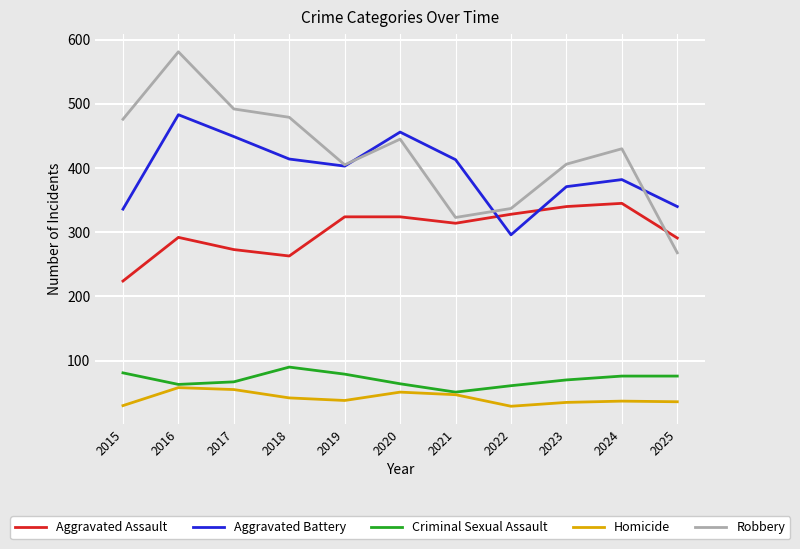

True or false: Aggravated Assault and Criminal Sexual Assault cross at least once.

False